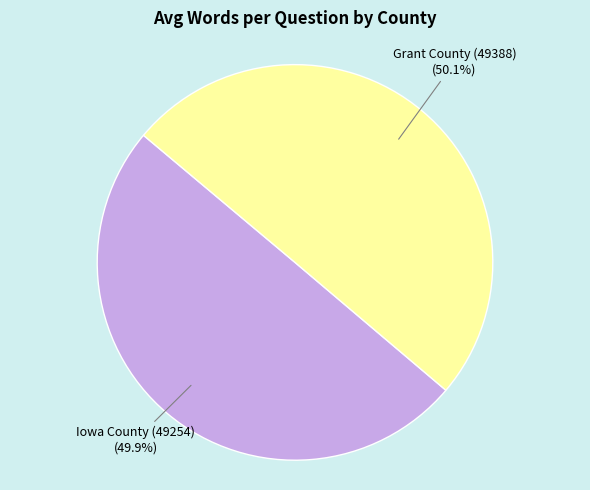

What percentage is the Iowa County (49254) slice, to the nearest percent?

50%